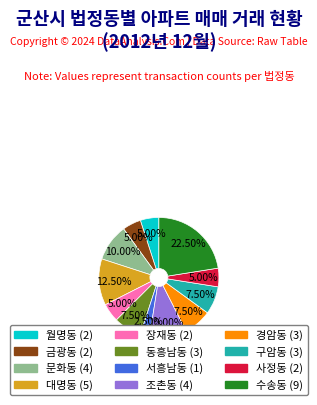

Between 대명동 and 사정동, which is larger?

대명동